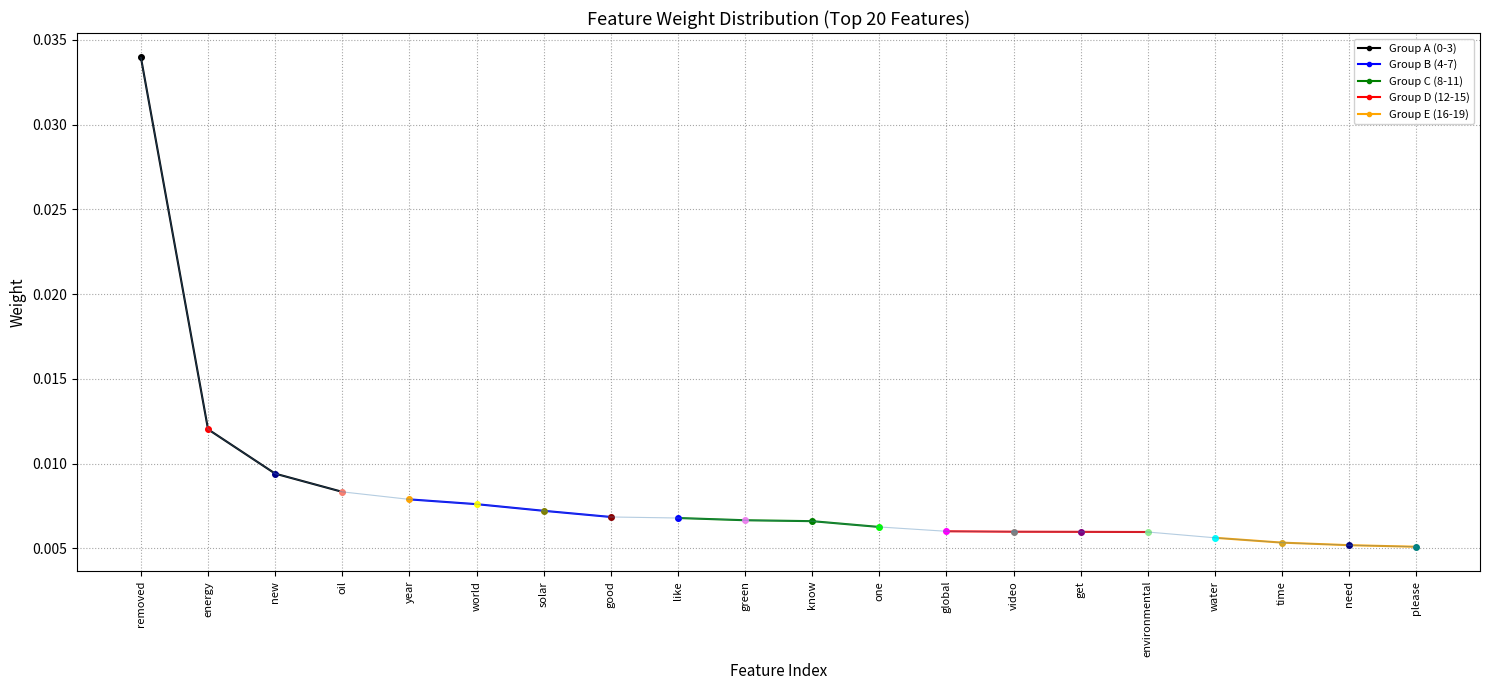

Is it true that Group E (16-19) equals 0.0 at please?

True